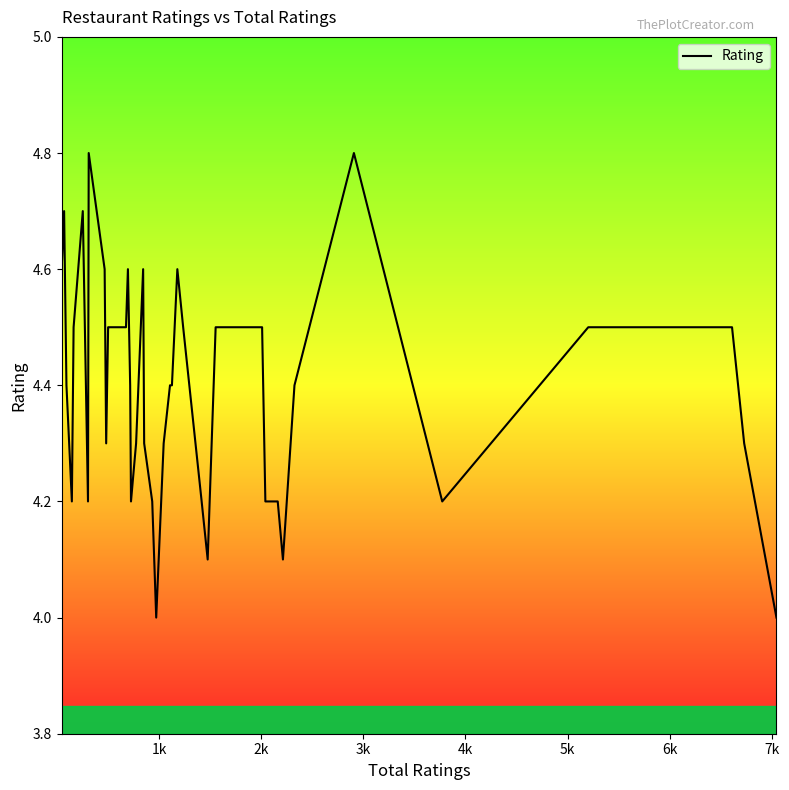

What is the smallest value displayed?

4.0